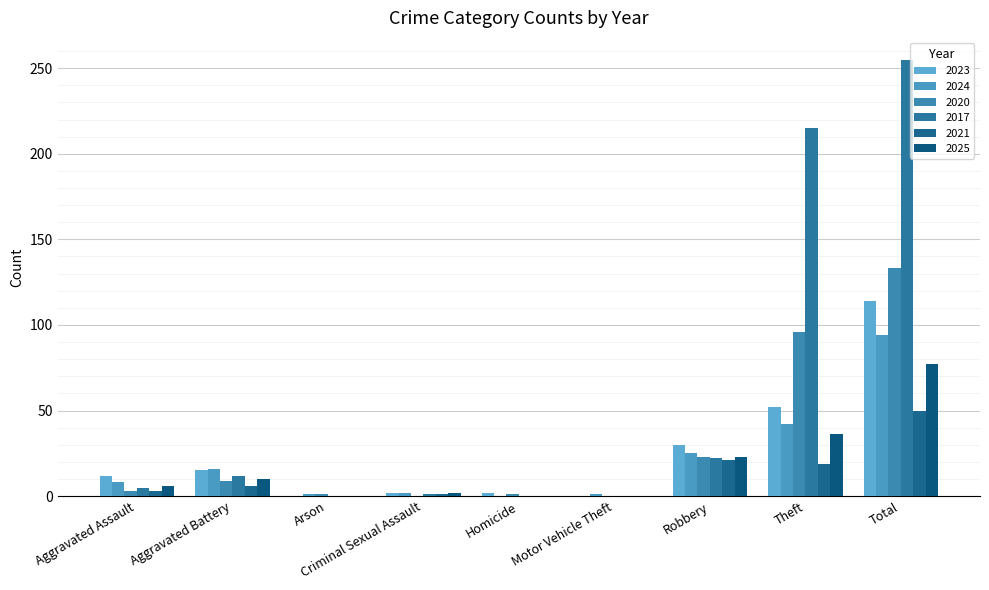

What position from the left is Aggravated Battery?

2